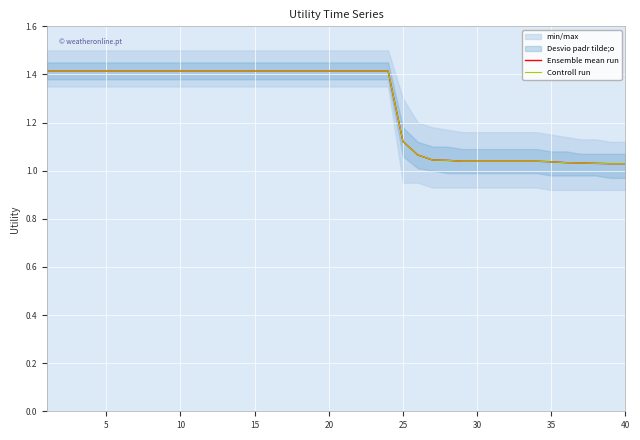

What is the minimum value shown in the chart?

1.0